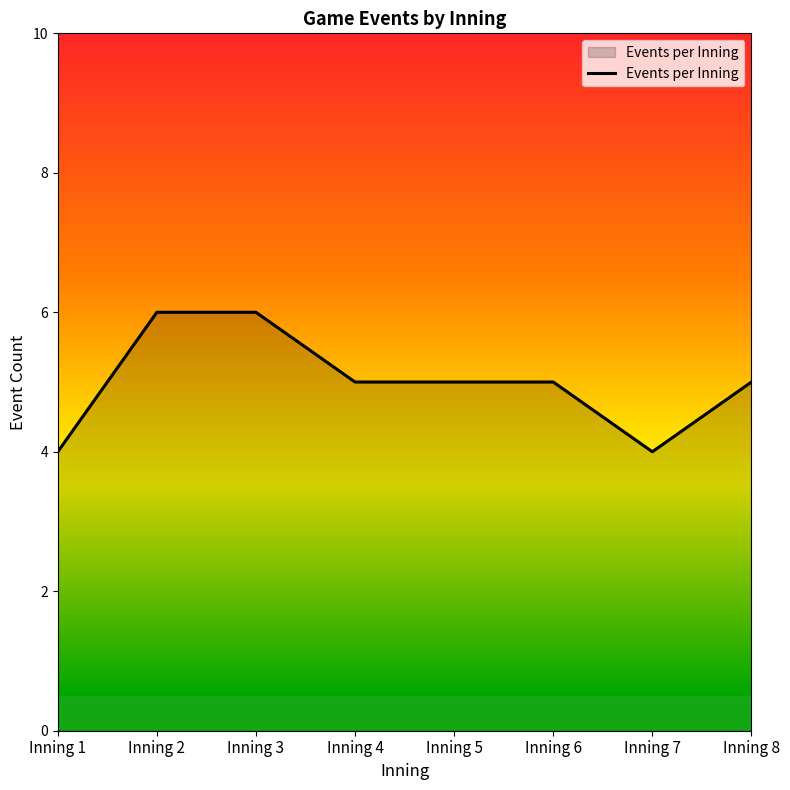

What is the difference between the maximum and second lowest values?

2